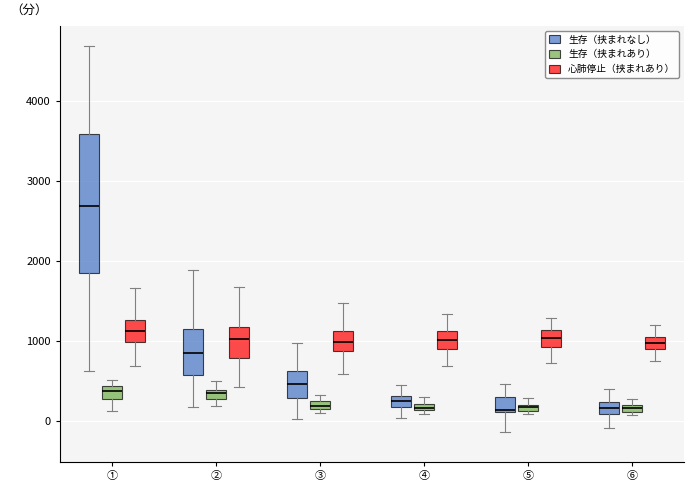

Where does the lower whisker of the box for ③ (生存（挟まれなし）) end on the y-axis? The values are not printed on the chart, so give them approximately, as read against the axis.

0